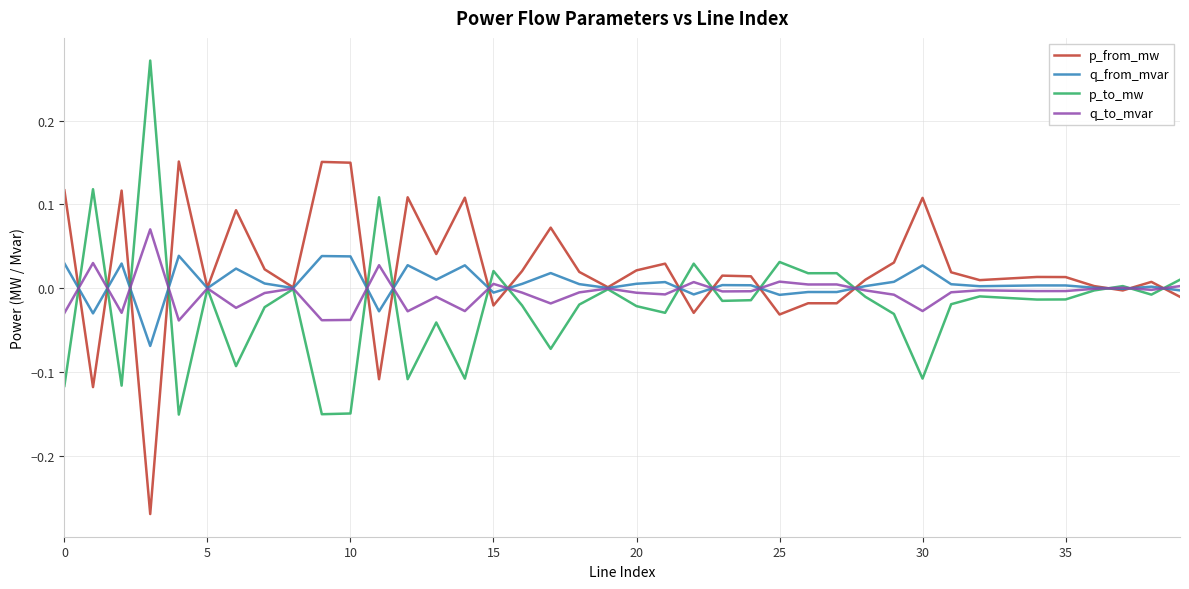

List the series in order of their overall mean, highest first.

p_from_mw, q_from_mvar, q_to_mvar, p_to_mw